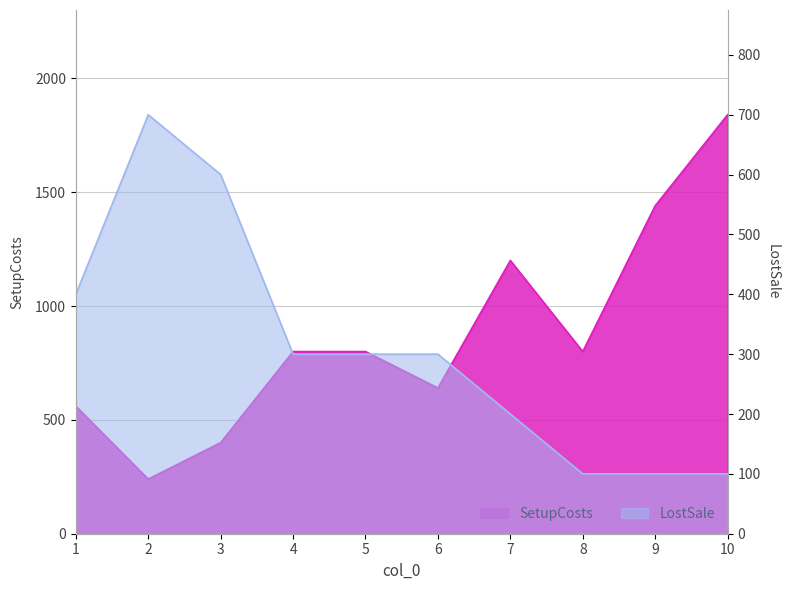

Rank the categories by LostSale value from highest to lowest.

2, 3, 1, 4, 5, 6, 7, 8, 9, 10